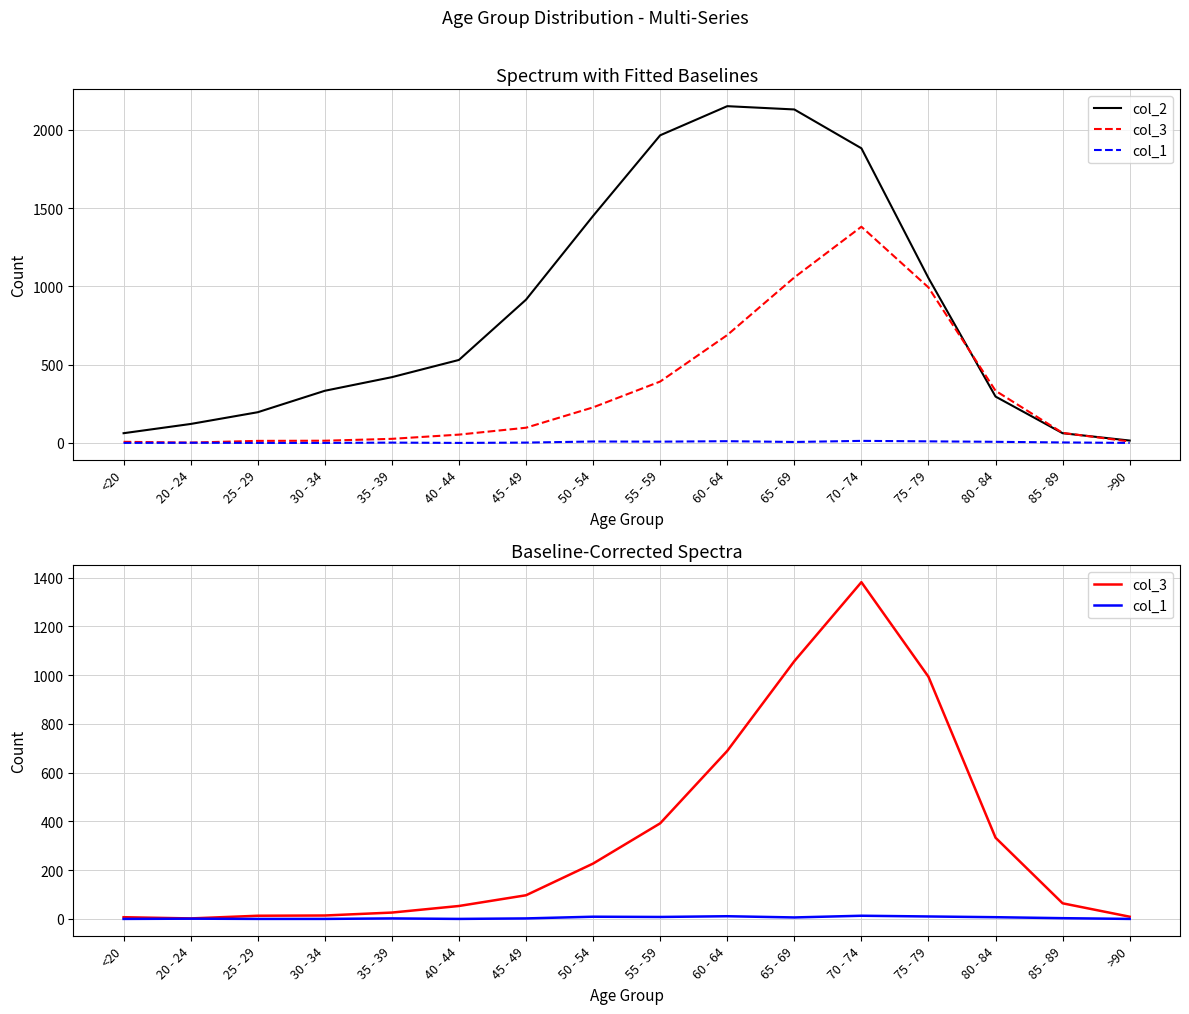

True or false: col_2 and col_1 cross at least once.

False